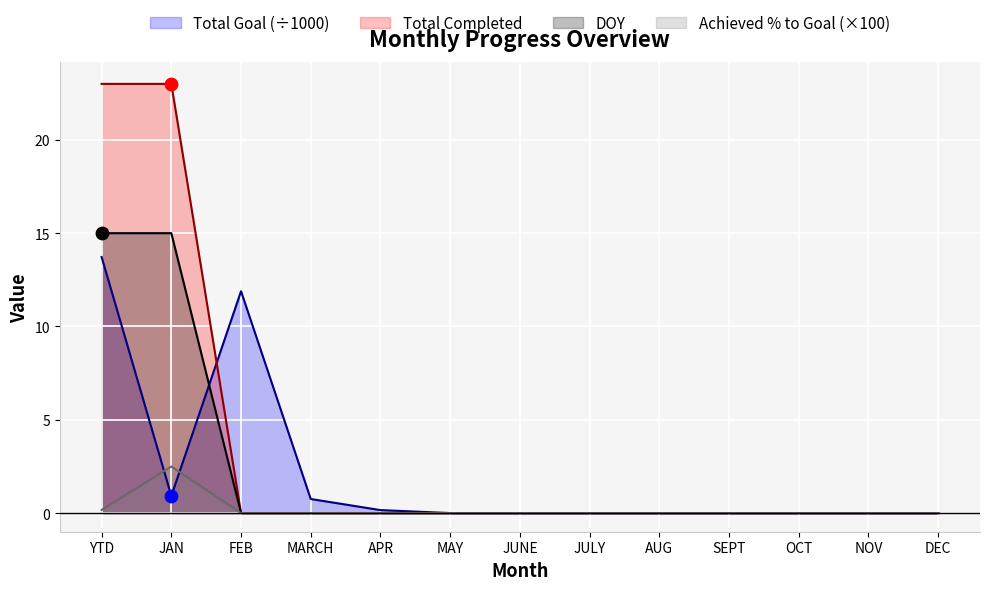

Which series reaches the minimum Y coordinate?

Total Completed